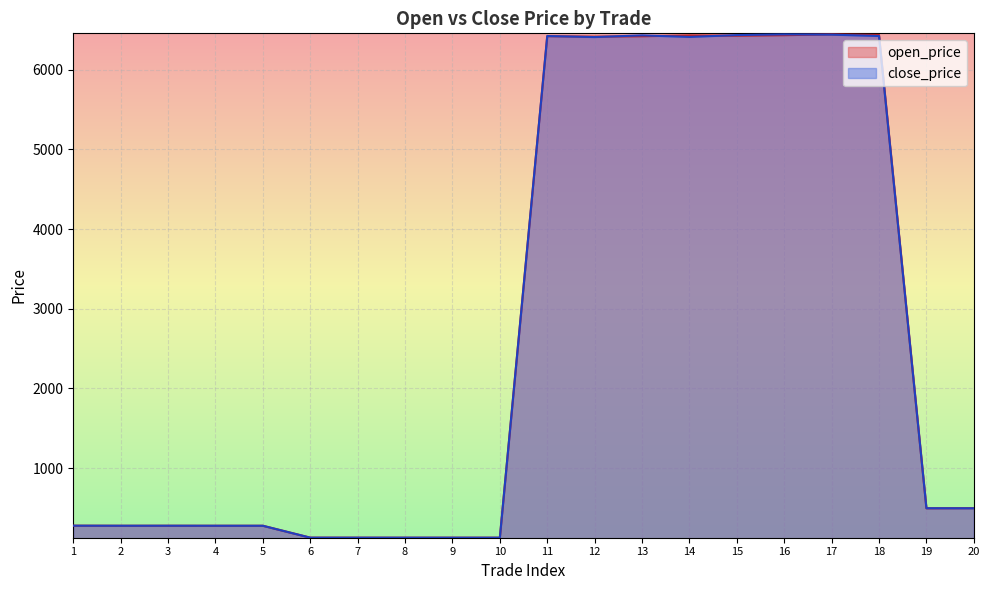

Is it true that open_price equals 6426.5 at 15?

True